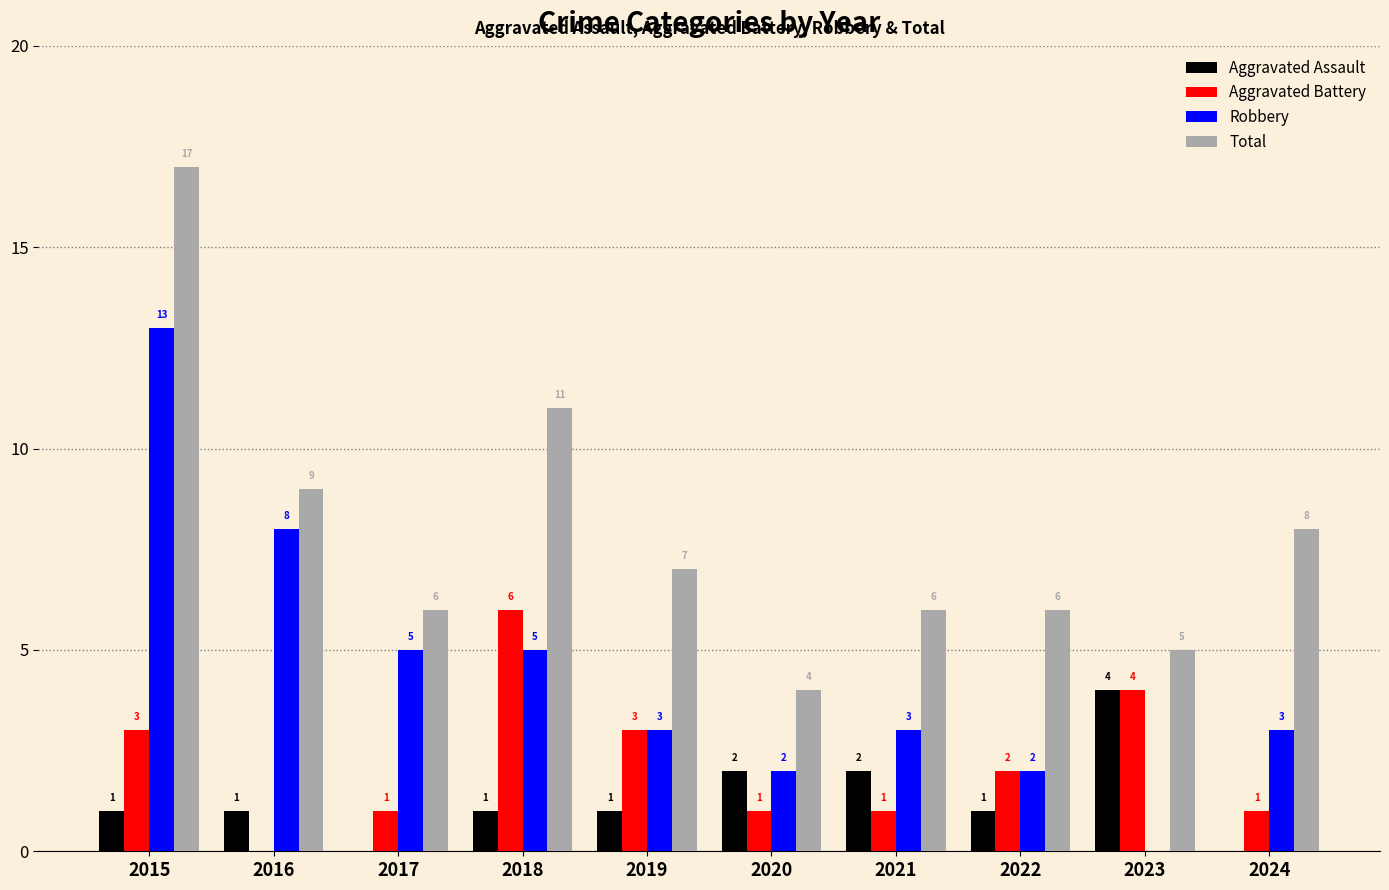

Are the bars horizontal?

No